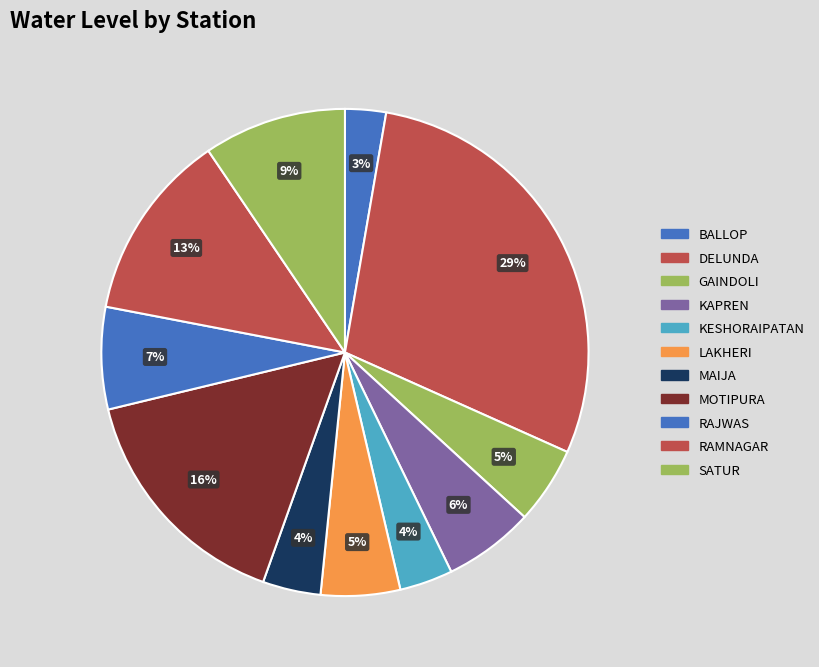

Which category has the smallest portion of the pie?

BALLOP